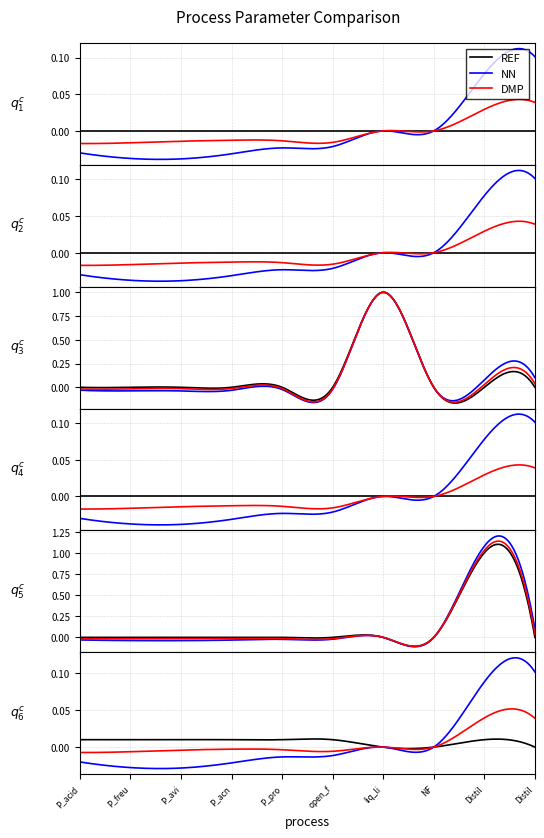

True or false: ut_chemical and waste_fraction intersect in this chart.

False